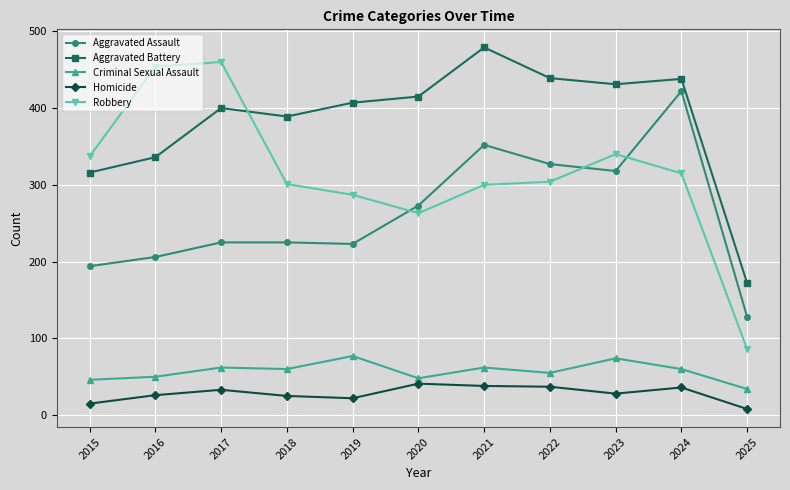

At which label is Aggravated Assault closest to 275?

2020